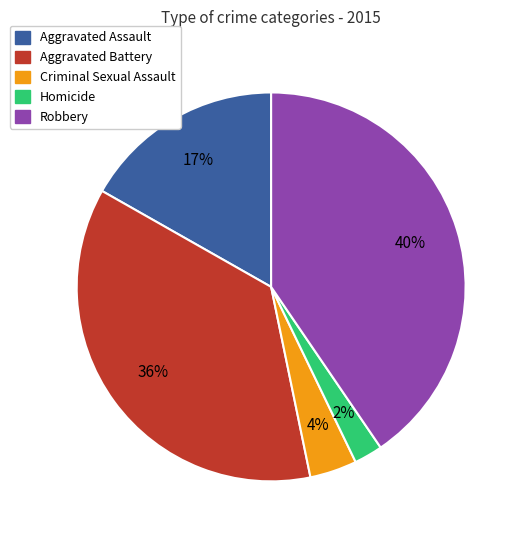

How many slices are in this pie chart?

5